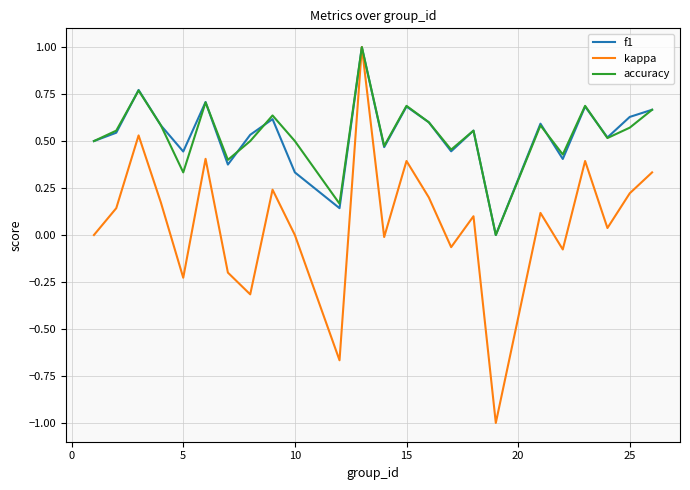

What is the smallest value displayed?

-1.0